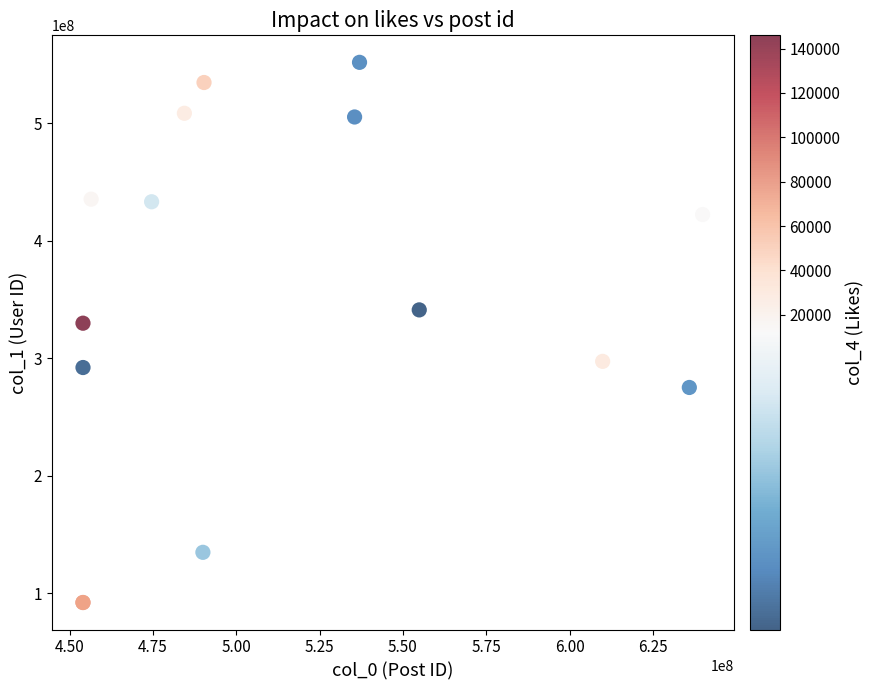

What Y value in the scatter plot is closest to 321916570?

329771749